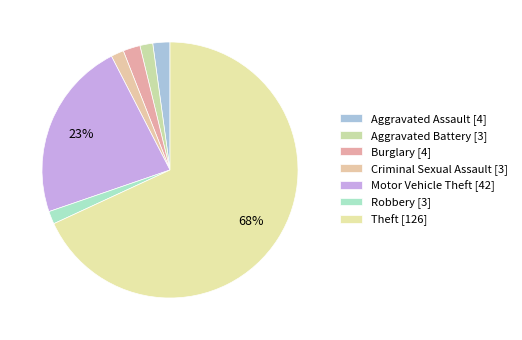

Count the number of slices in the pie.

7